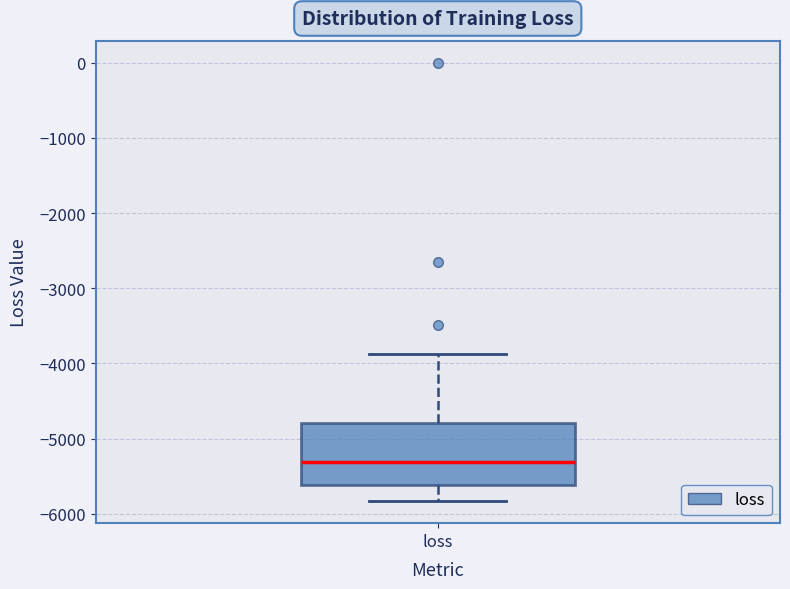

Transcribe this box plot: give where the median line is, the range the box spans, and where the two whiskers end, as read against the y-axis. The values are not printed on the chart, so give them approximately, as read against the axis.

median -5300, box -5600 to -4800, whiskers -5800 to -3900